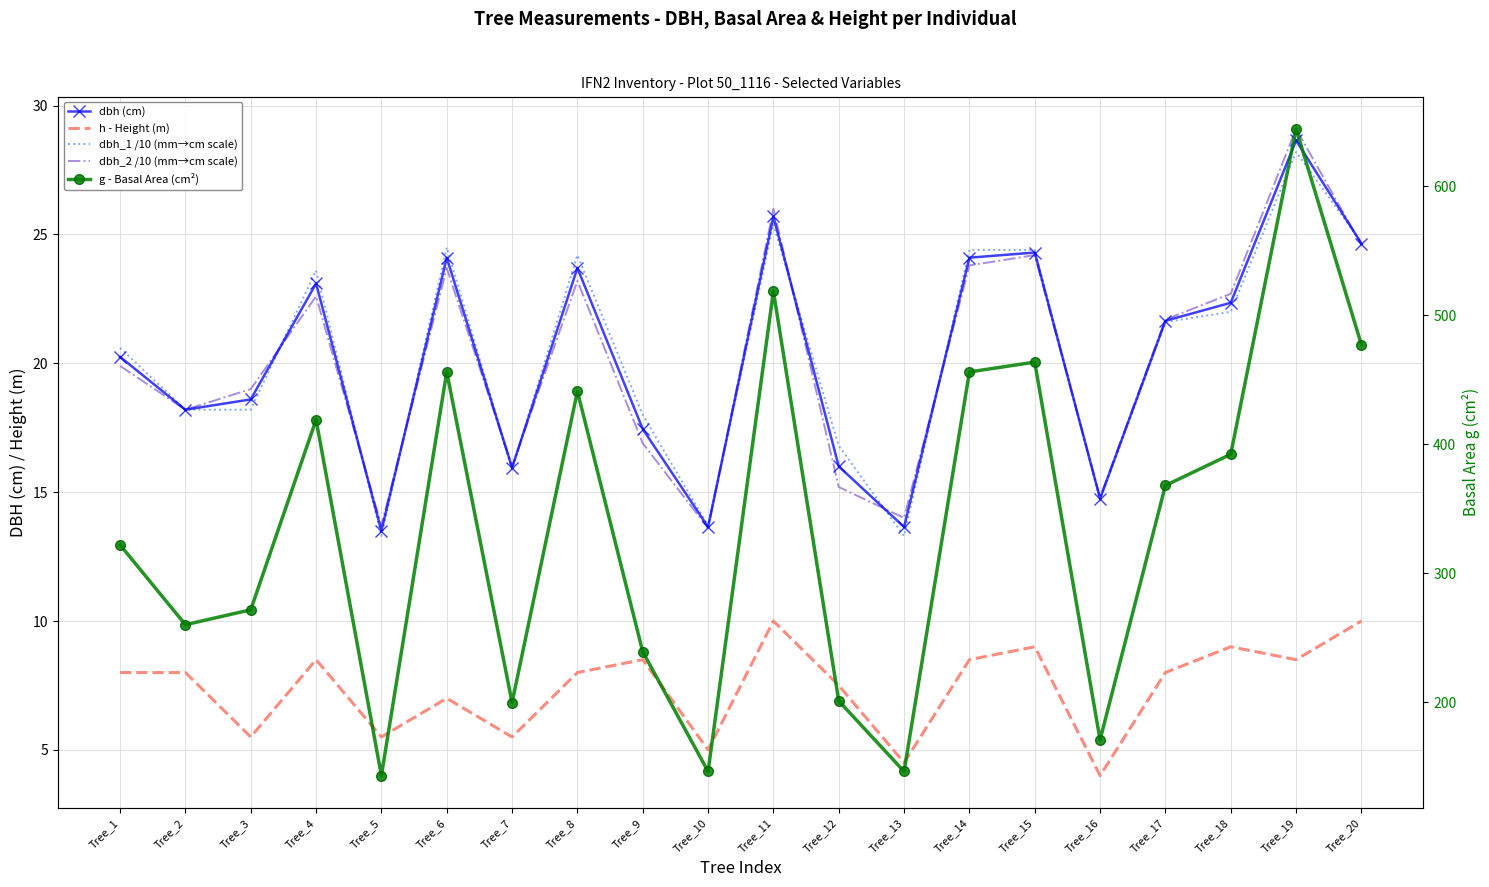

How many data points in dbh (cm) are above 21?

10